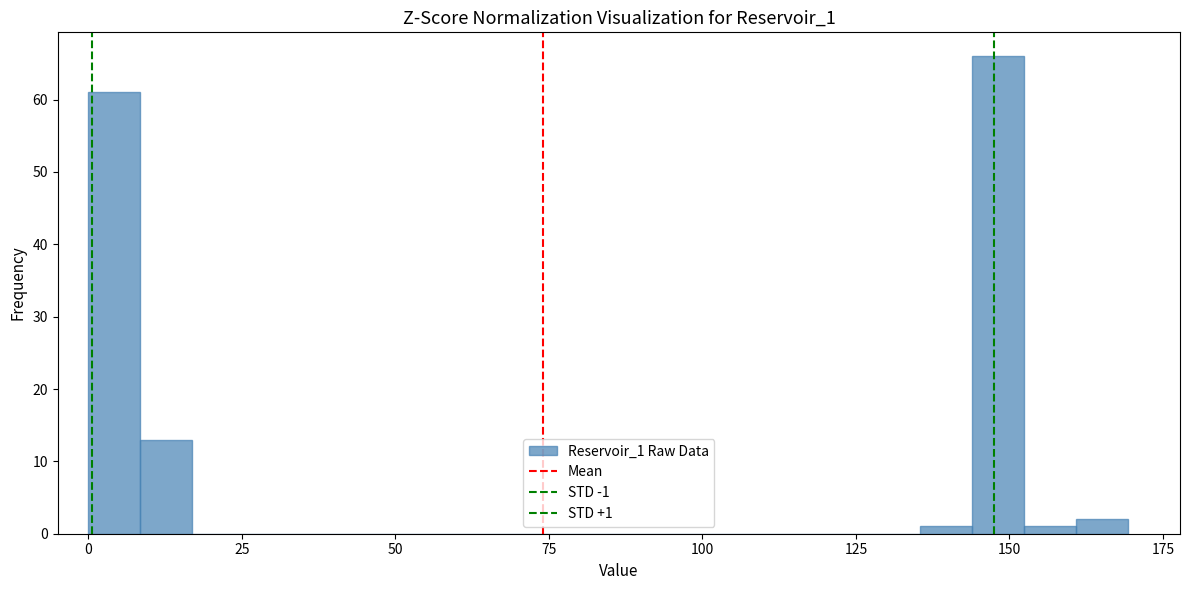

Read against the x-axis, roughly where is the centre of the tallest bar?

150